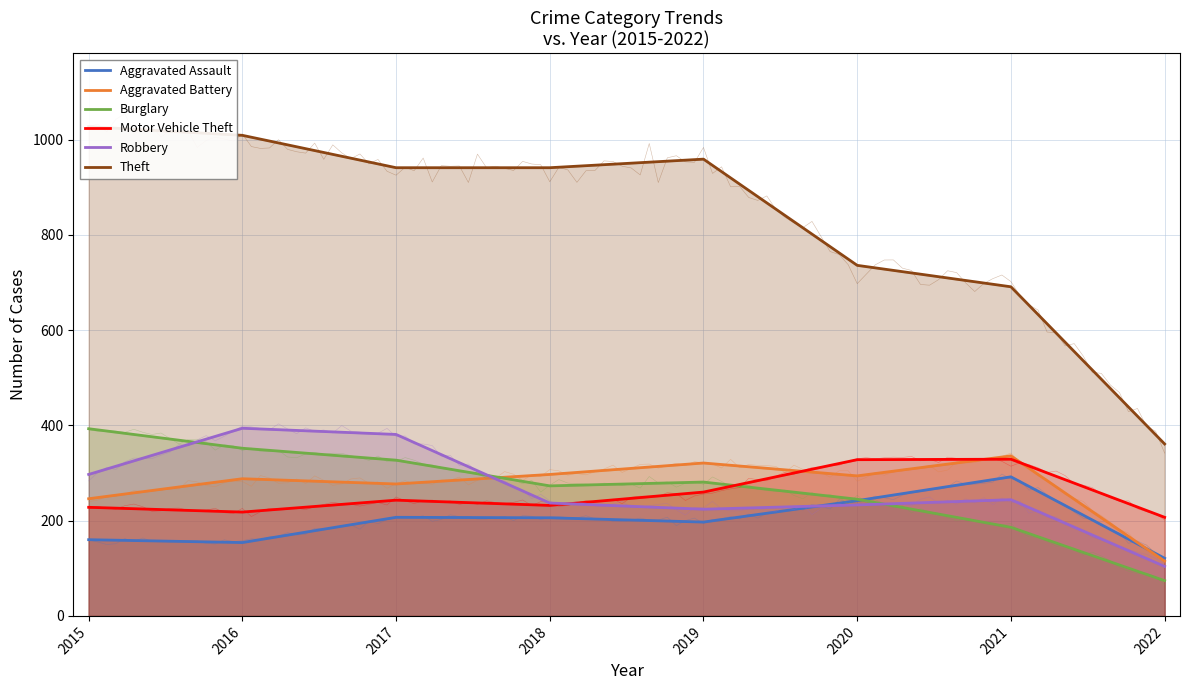

At 2018, list the series in order from largest to smallest.

Theft, Aggravated Battery, Burglary, Robbery, Motor Vehicle Theft, Aggravated Assault